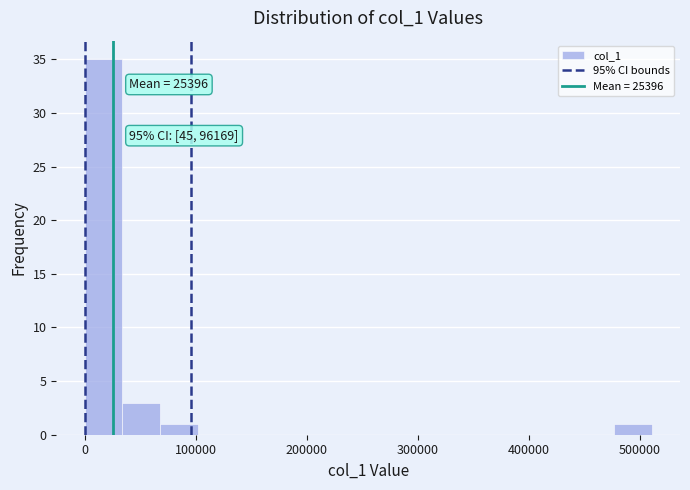

Read against the x-axis, roughly where is the centre of the tallest bar?

20000